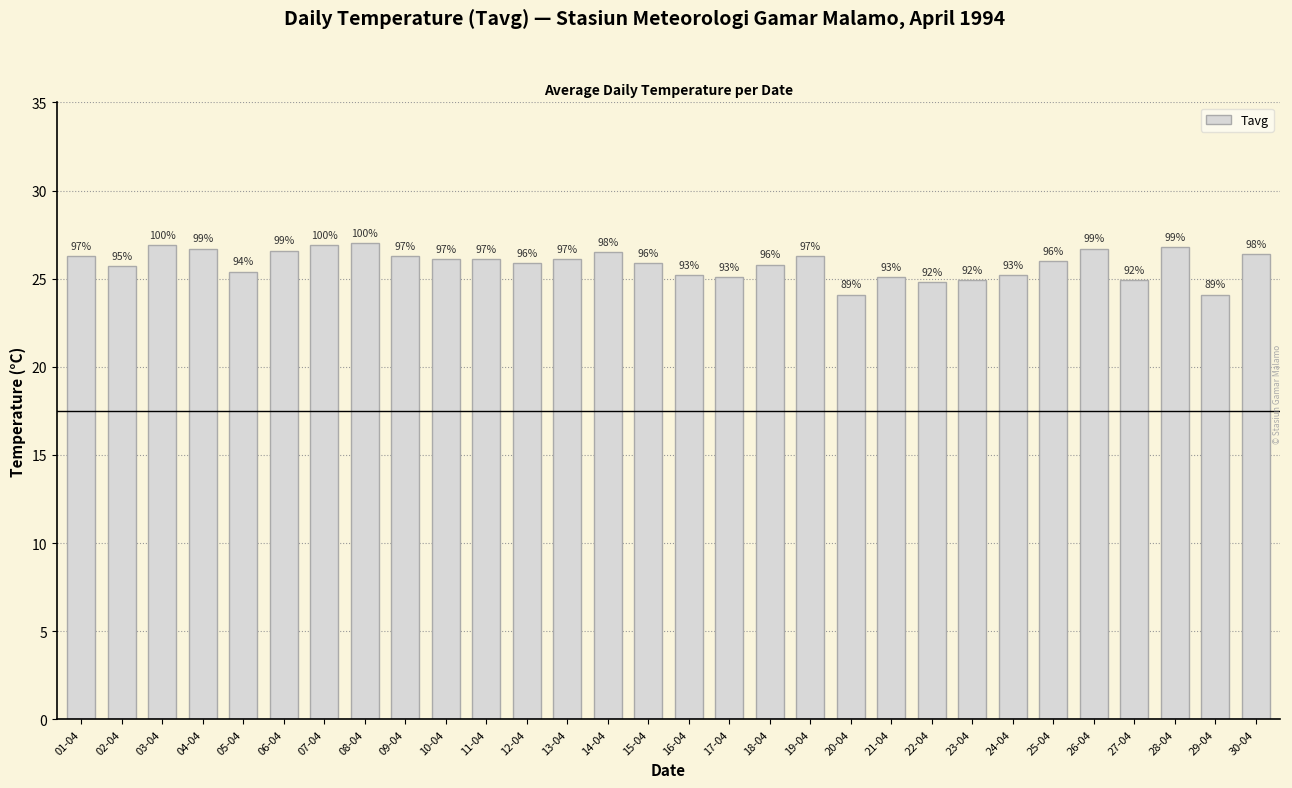

Reading left to right, transcribe all the data shown in this chart.

26.3	25.7	26.9	26.7	25.4	26.6	26.9	27.0	26.3	26.1	26.1	25.9	26.1	26.5	25.9	25.2	25.1	25.8	26.3	24.1	25.1	24.8	24.9	25.2	26.0	26.7	24.9	26.8	24.1	26.4